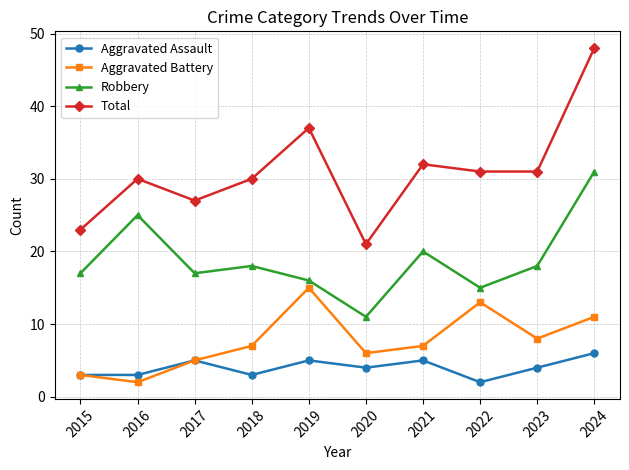

True or false: Total and Aggravated Battery intersect in this chart.

False